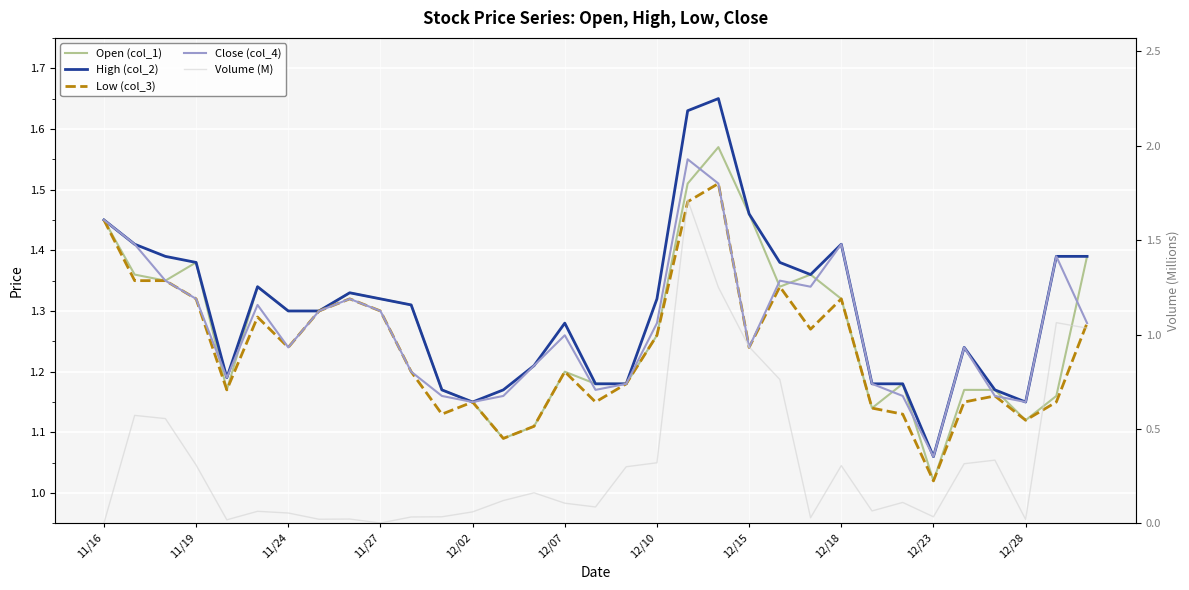

True or false: Close (col_4) and Open (col_1) intersect in this chart.

True